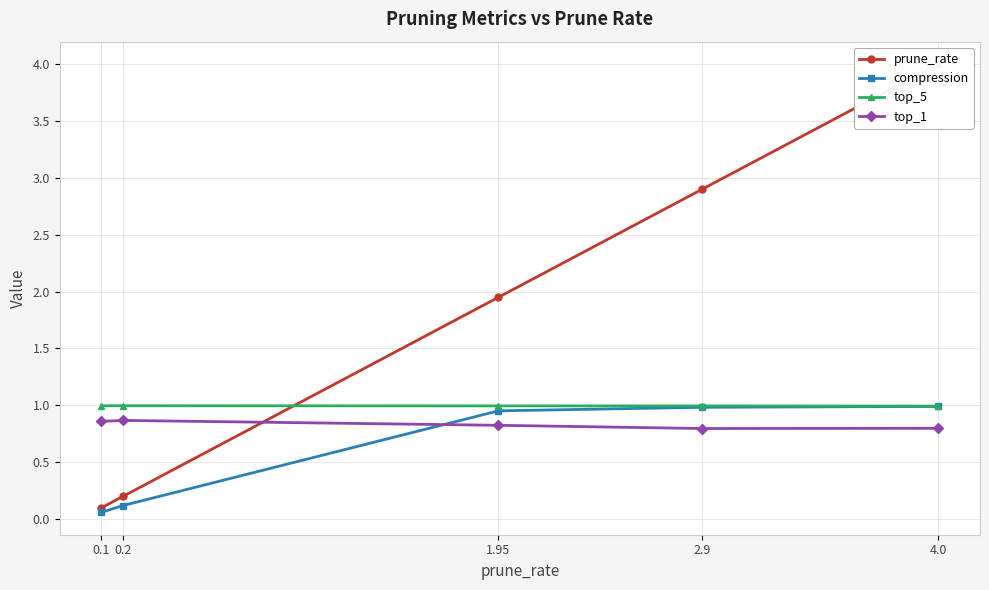

At which category does top_1 reach its first local valley?

2.9